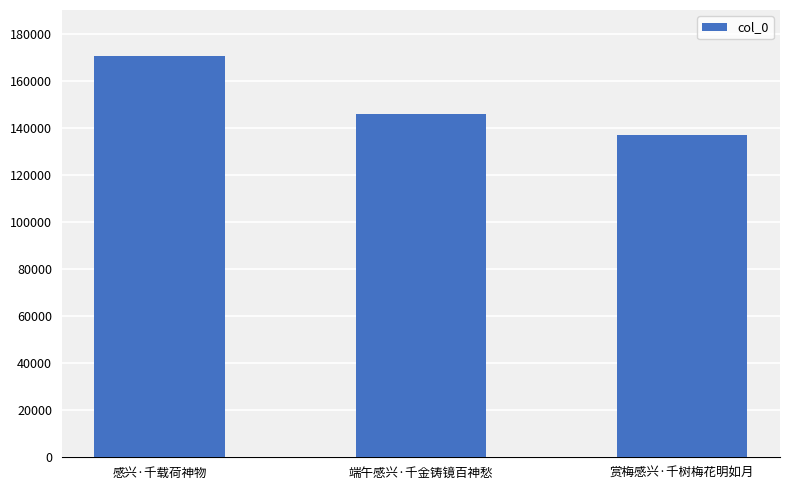

Are the bars horizontal?

No